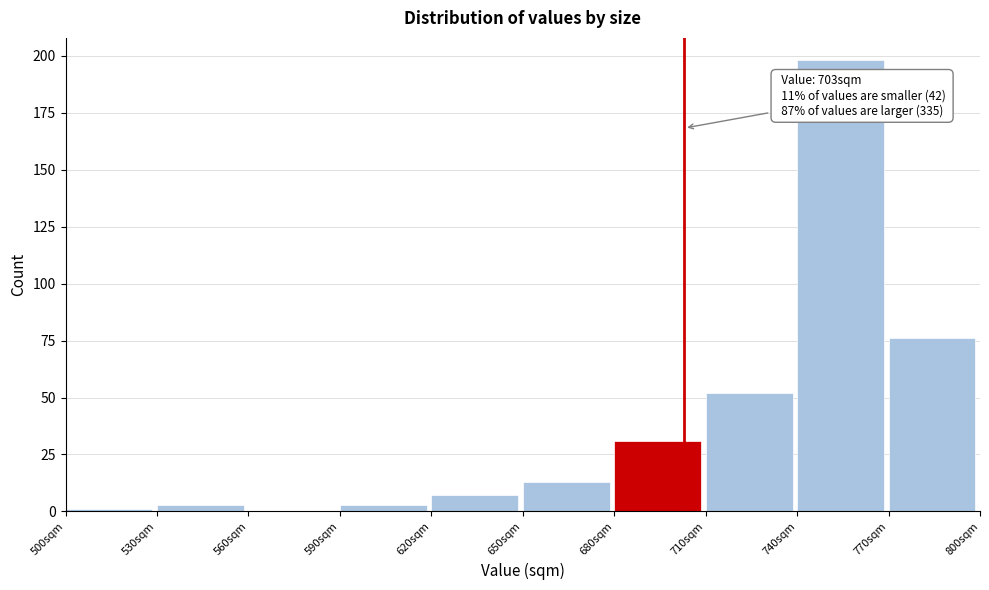

Over which range of the x-axis is the bar tallest?

740 to 770